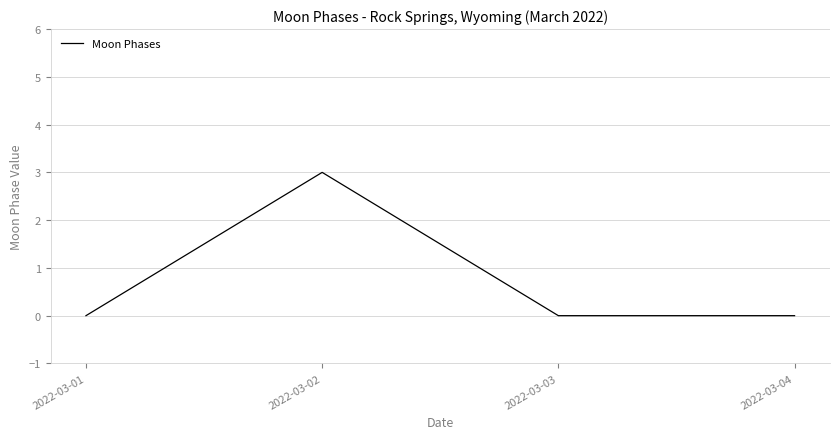

Which has a higher value, 2022-03-02 or 2022-03-01?

2022-03-02